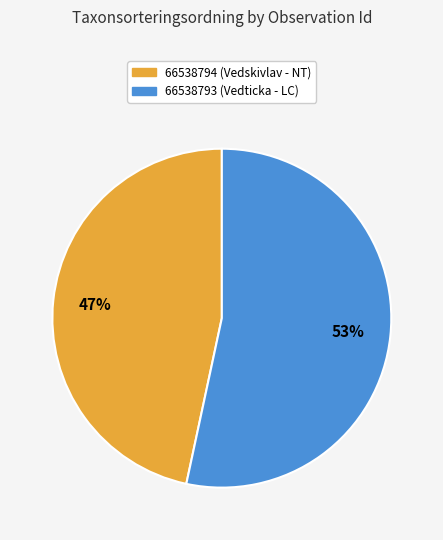

Approximately how many times larger is the value at 66538794 (Vedskivlav - NT) compared to 66538793 (Vedticka - LC)?

0.9